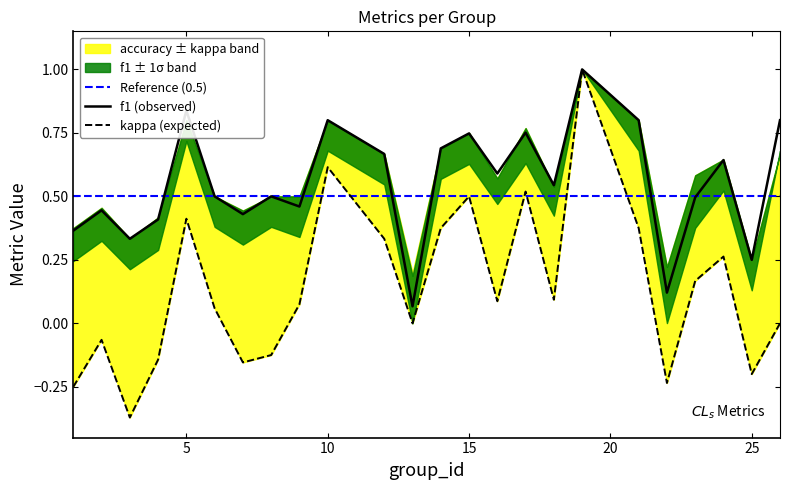

True or false: f1 has more than 0 interior local peaks.

True